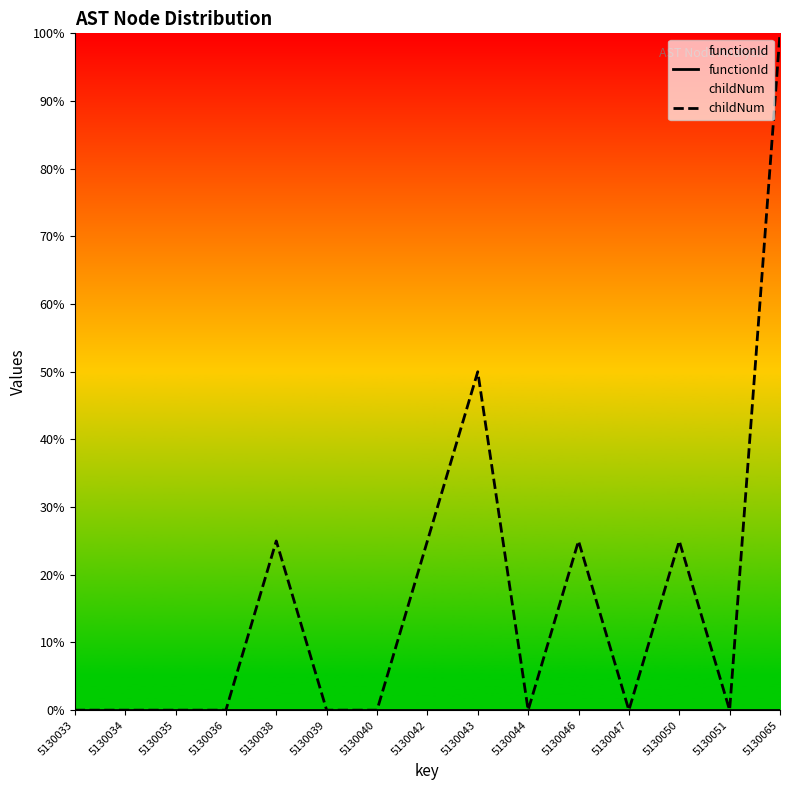

What are all the series names shown in the legend?

functionId, childNum